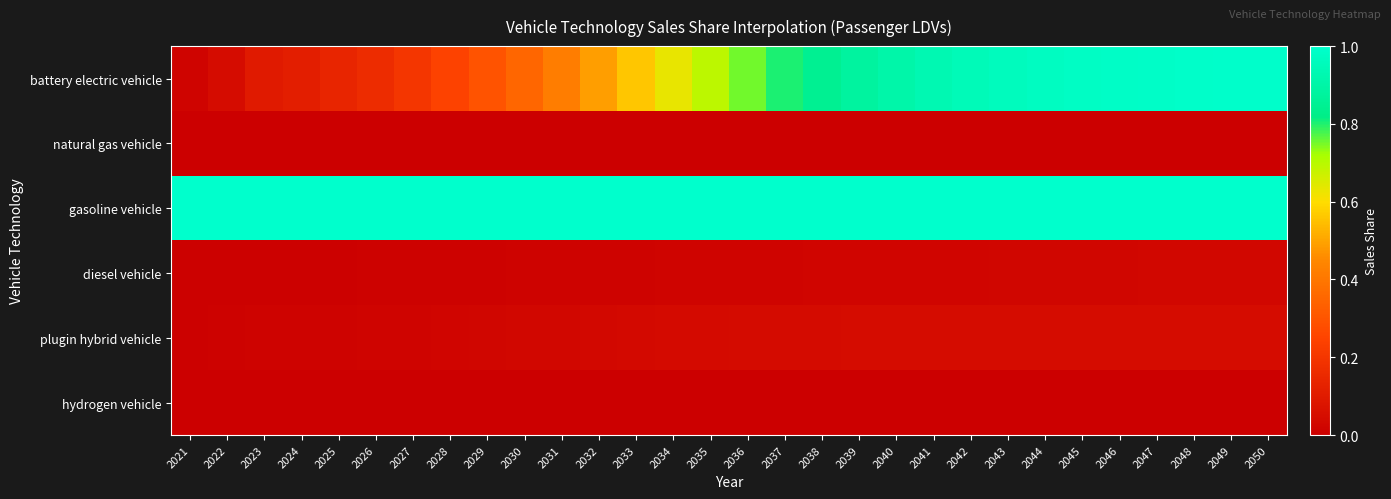

Which series has the largest range (max minus min)?

battery electric vehicle